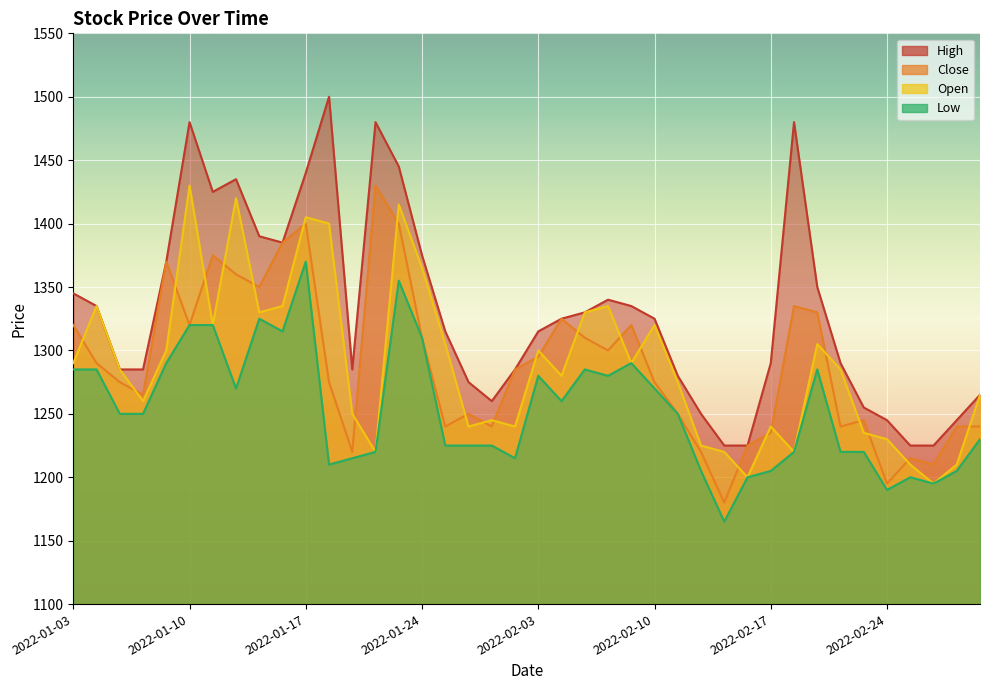

What is the label of the 21st point from the right?

2022-01-28